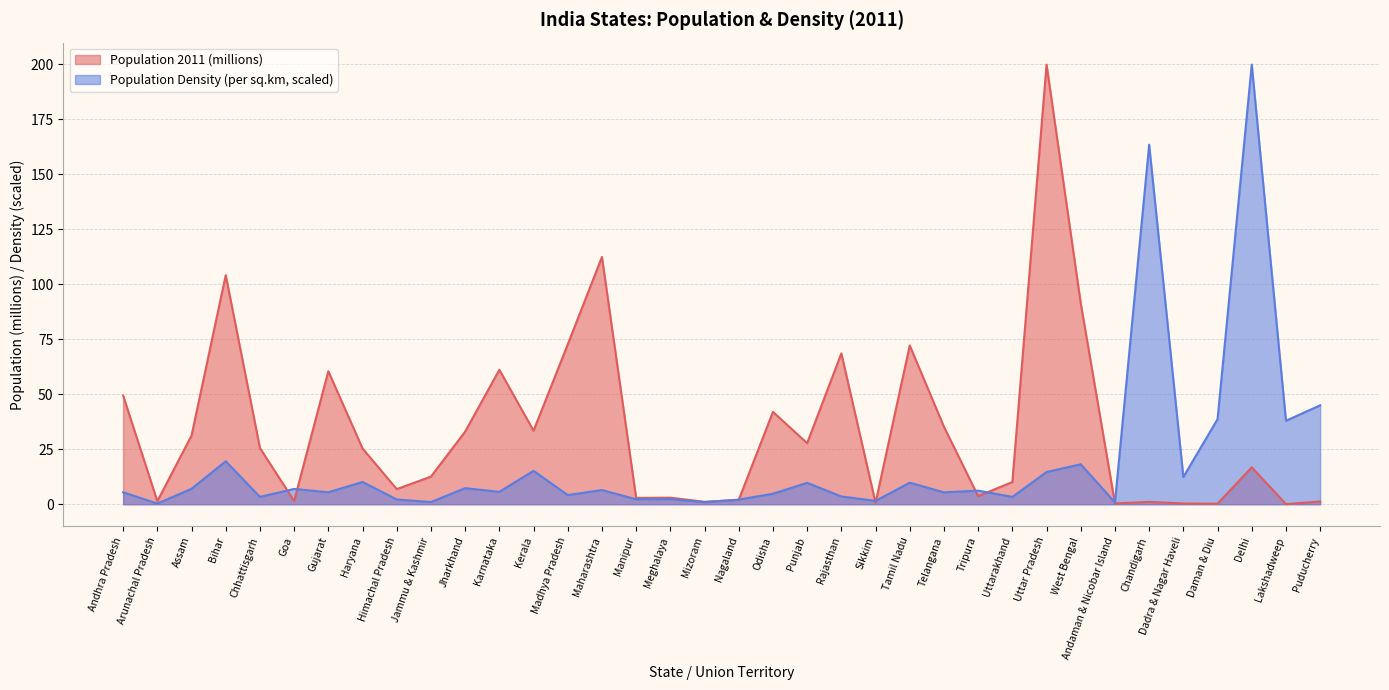

How many lines are shown in the chart?

2